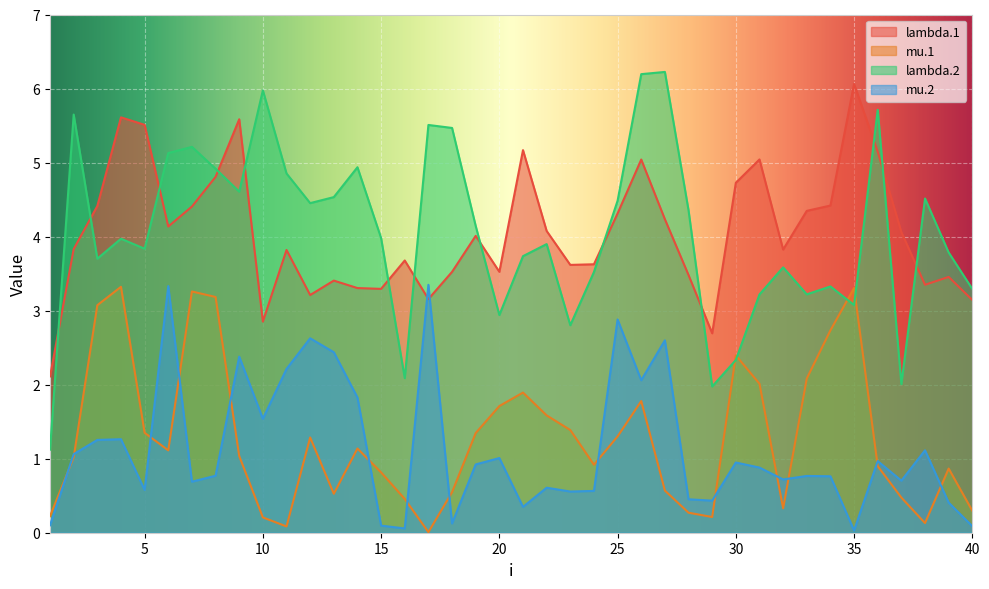

How many times do mu.2 and mu.1 cross each other?

14